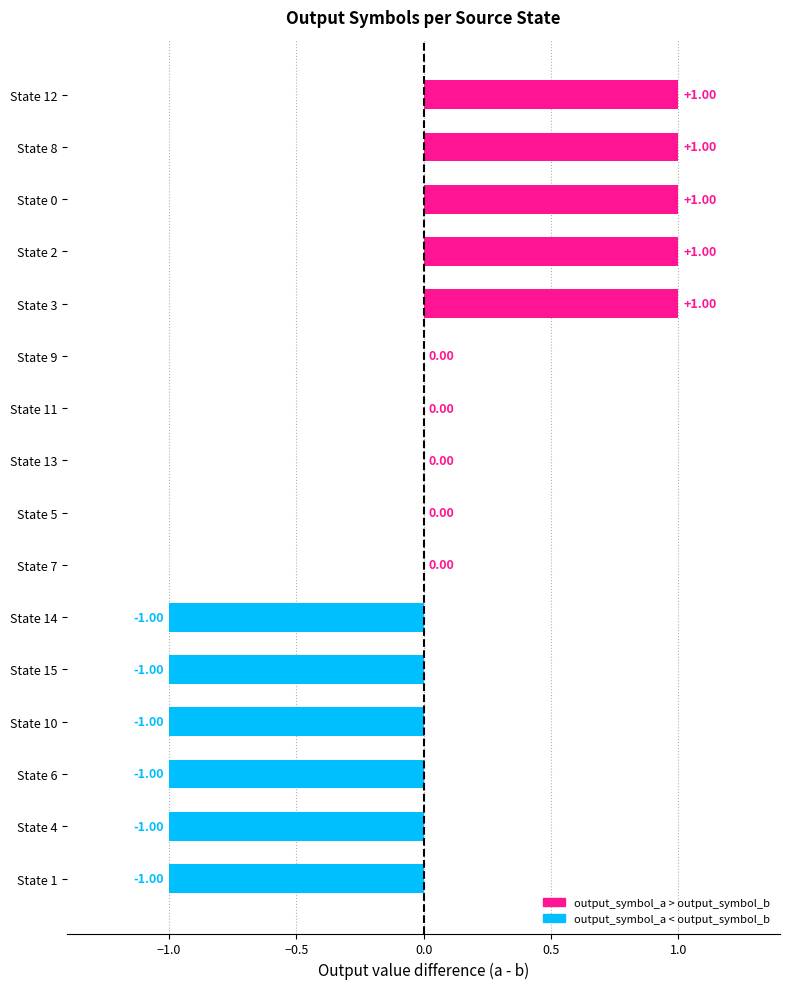

True or false: output_symbol_b has a value of 0 at State 8.

False